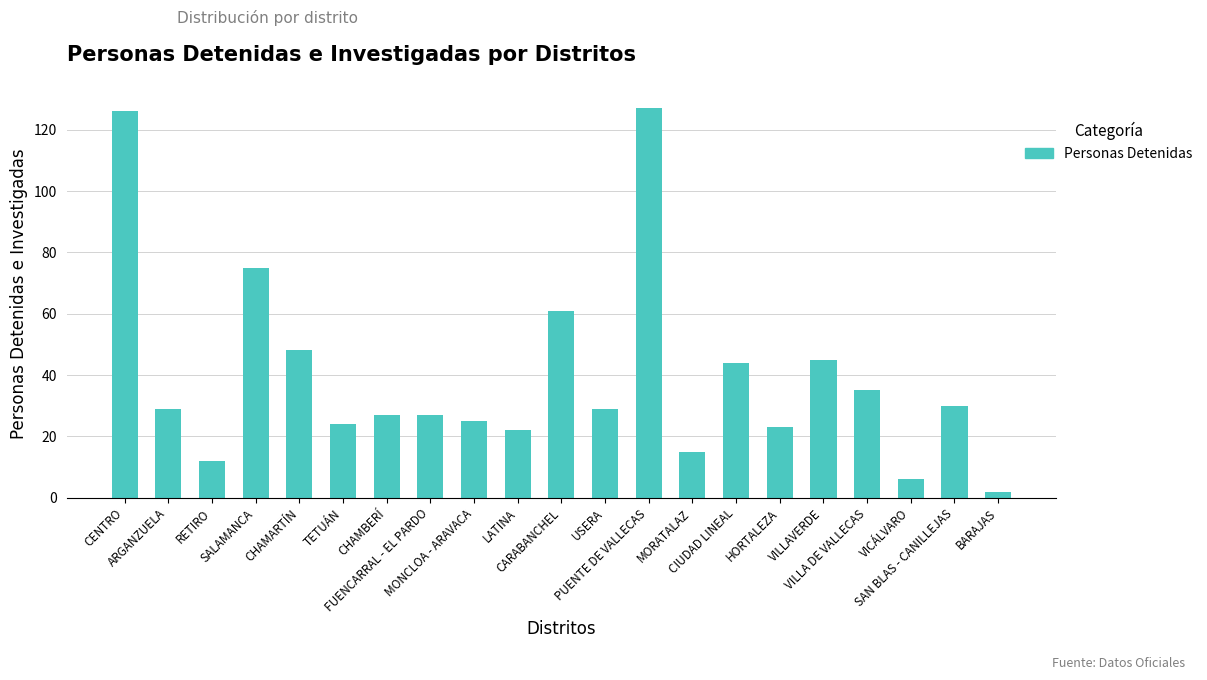

What is the label of the 11th bar from the right?

CARABANCHEL